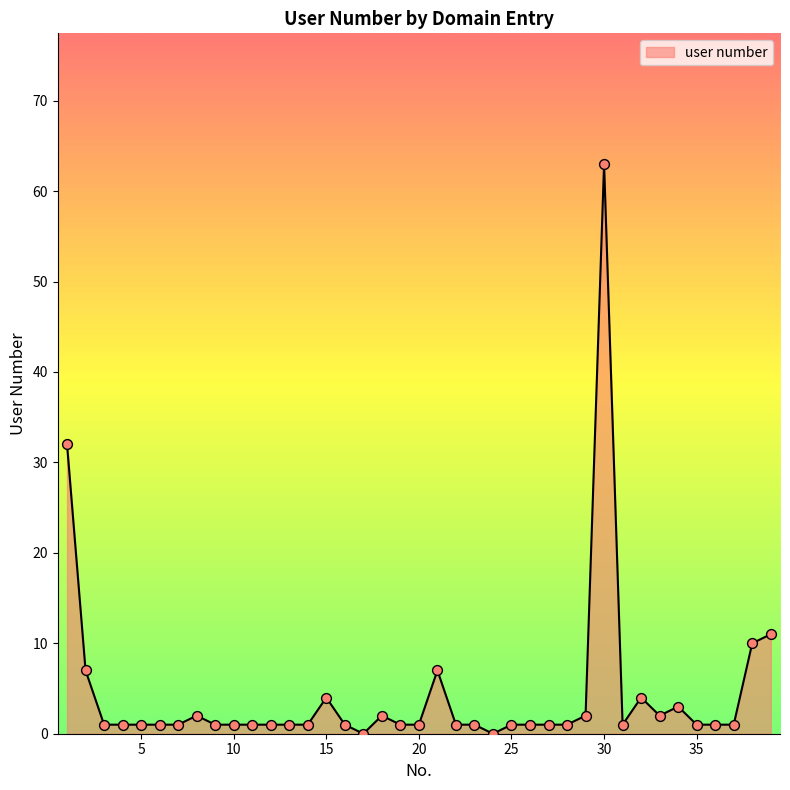

What is the difference between the maximum and minimum values?

63